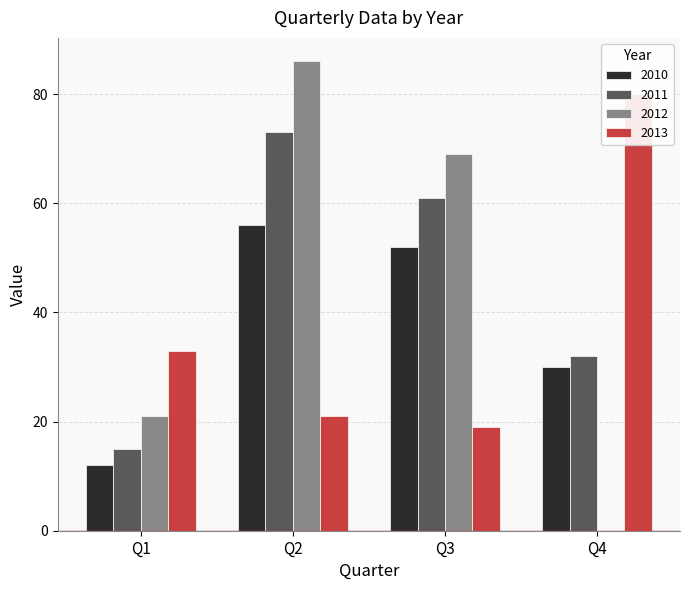

The value of 2013 at Q2 is 10. True or false?

False